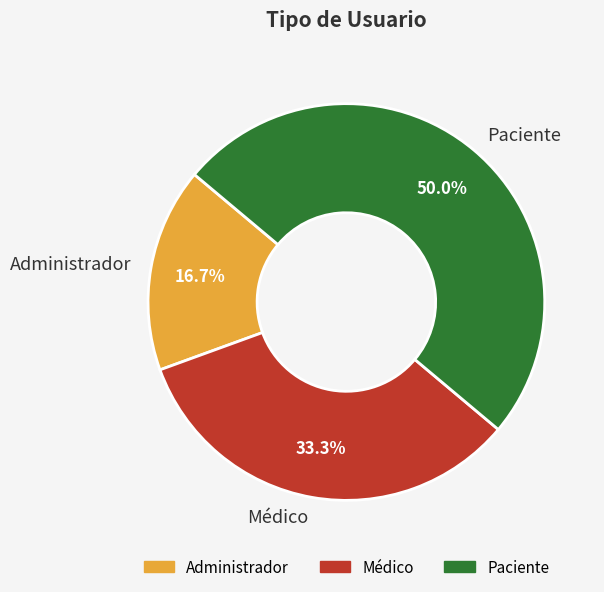

How much of the chart is everything except Paciente?

50.0%